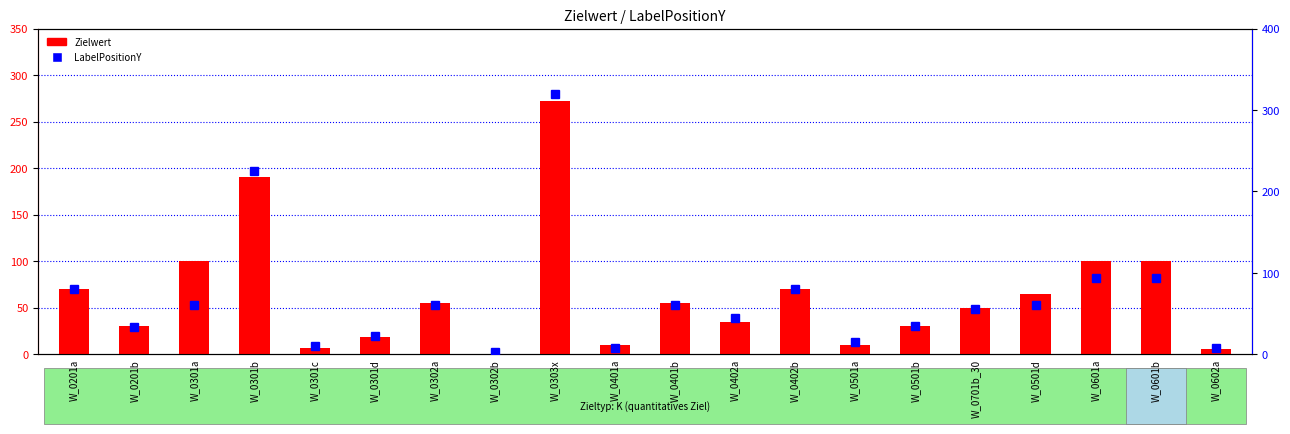

What value does the LabelPositionY series have at W_0301c?

10.0